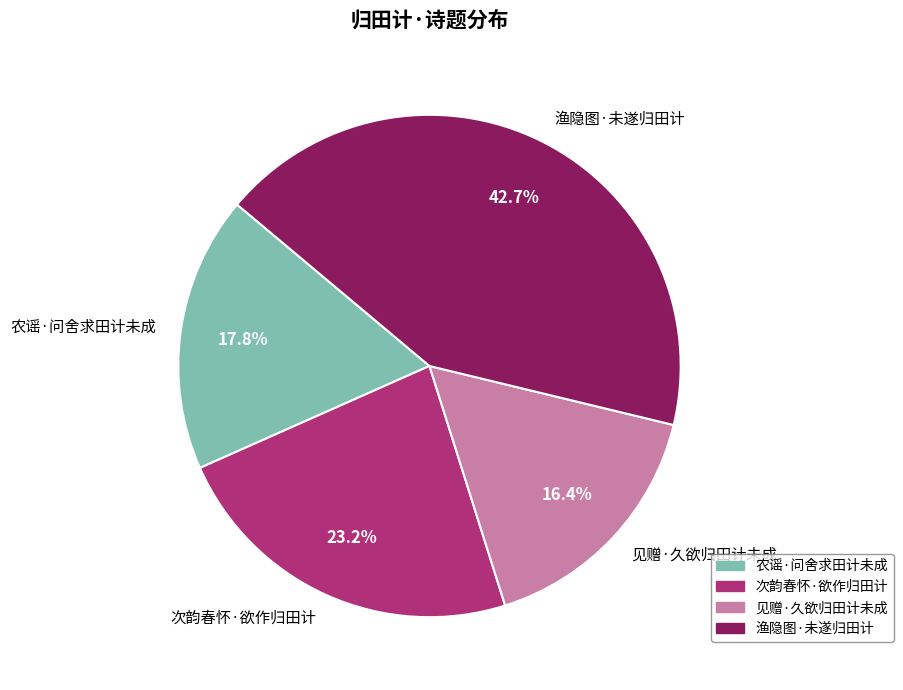

How many segments does this pie chart have?

4